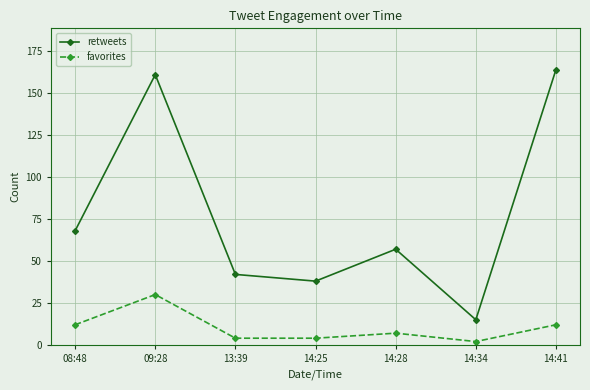

How many data points in favorites are less than 7?

3